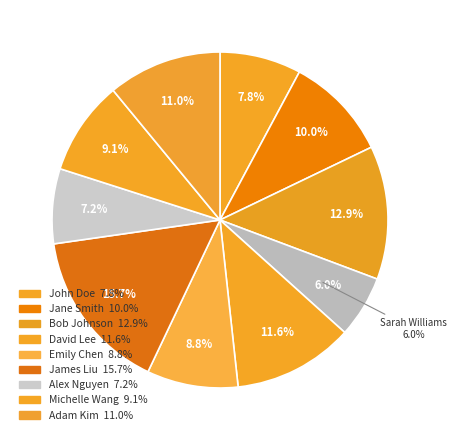

Approximately how many times larger is the value at John Doe compared to Sarah Williams?

1.3